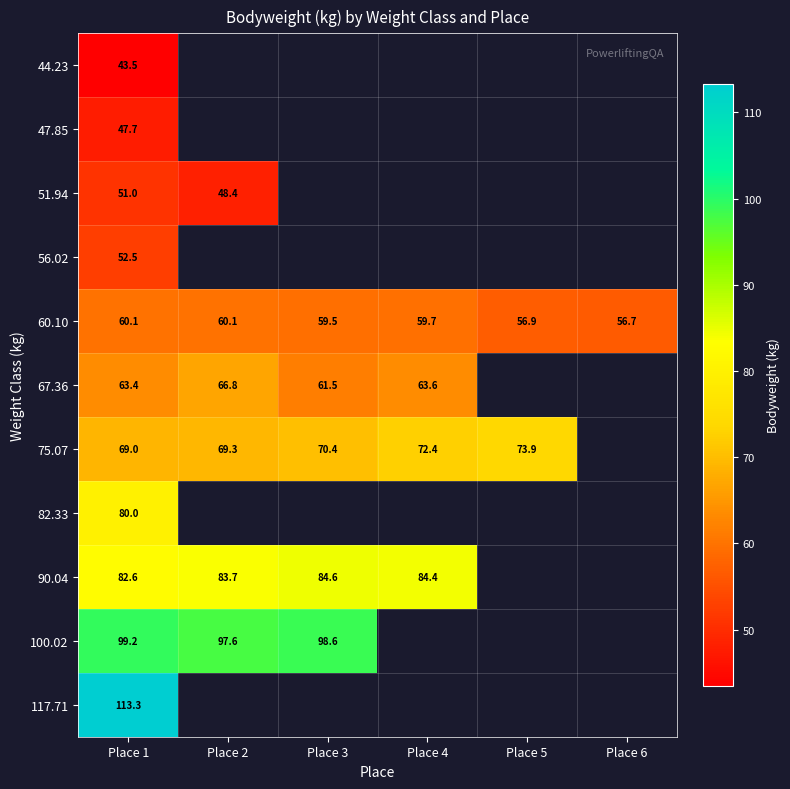

Is the value of 90.04 at Place 3 greater than the value of 51.94 at Place 2?

Yes